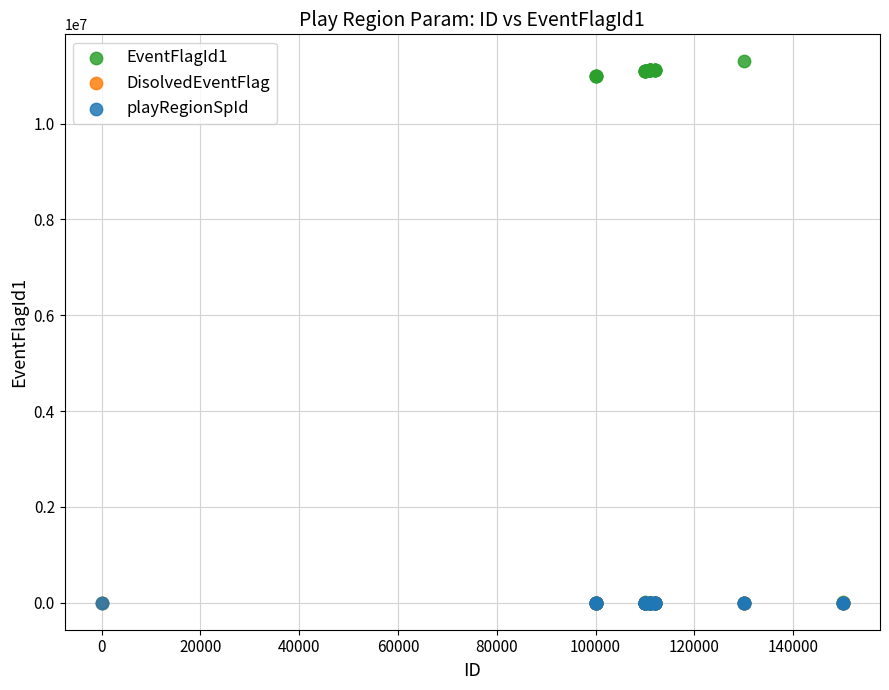

What are all the series names shown in the legend?

EventFlagId1, DisolvedEventFlag, playRegionSpId